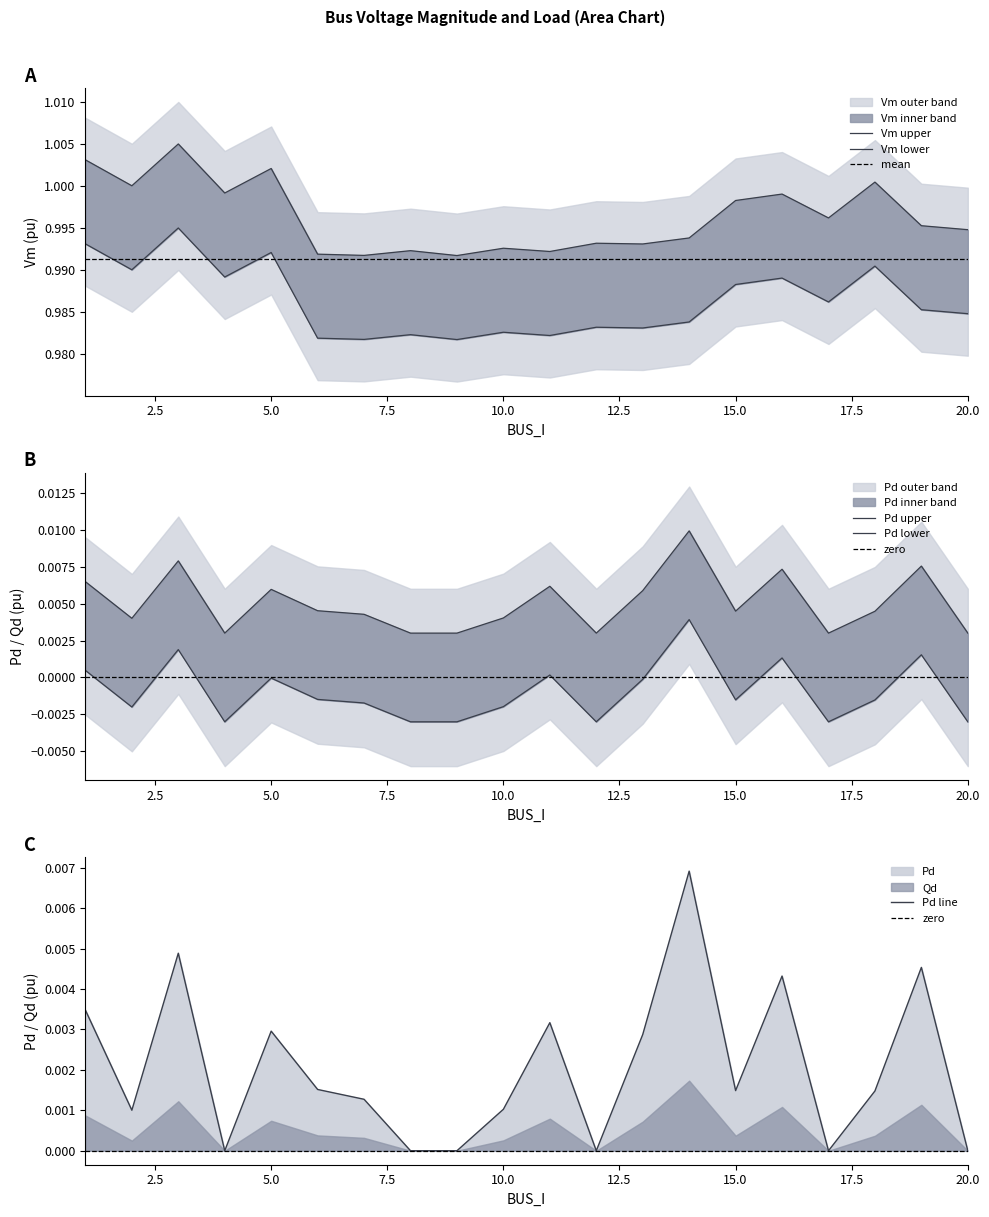

Which has a higher value, 1 or 8?

1